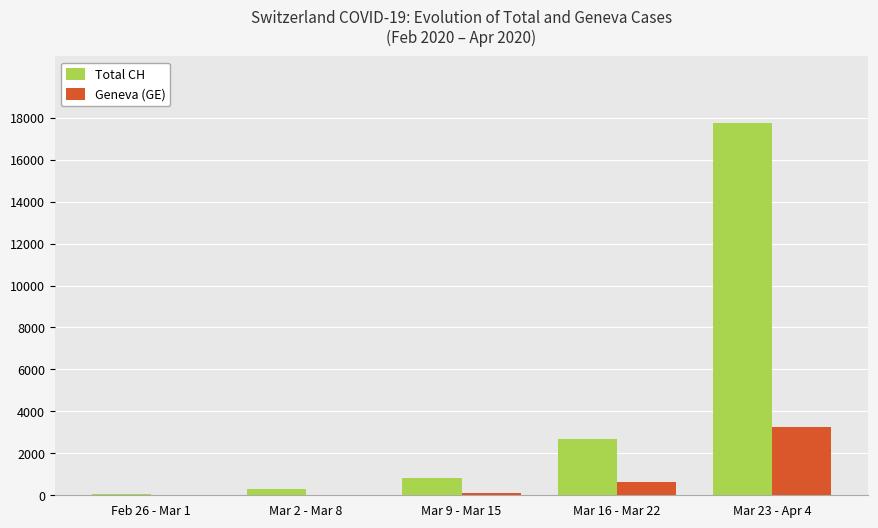

Does the chart contain stacked bars?

No